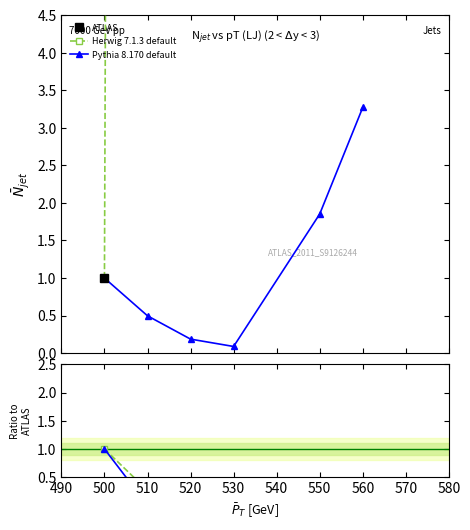

How many interior local valleys does the Pythia 8.170 default series have?

1